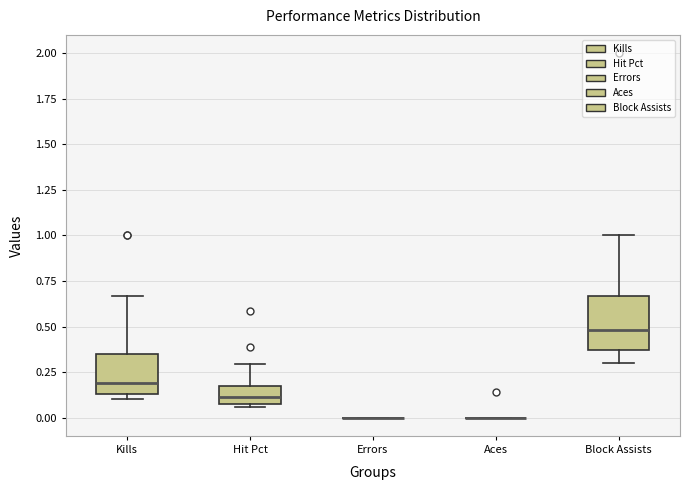

Comparing the boxes themselves (not the whiskers), which one is the tallest?

Block Assists